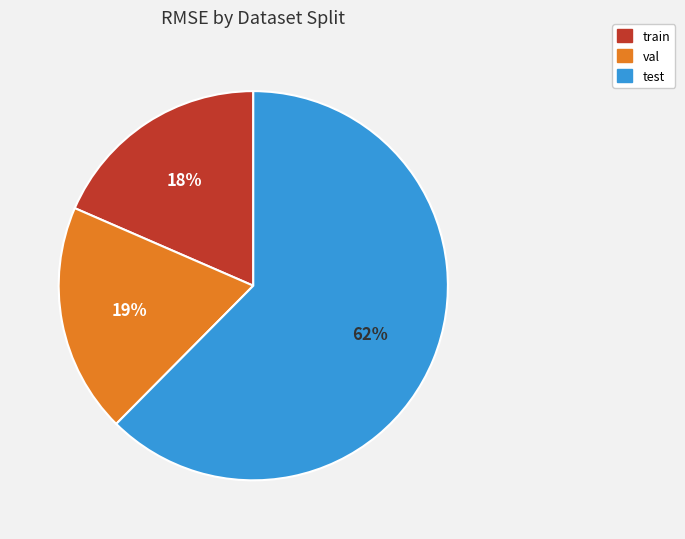

Count the number of slices in the pie.

3